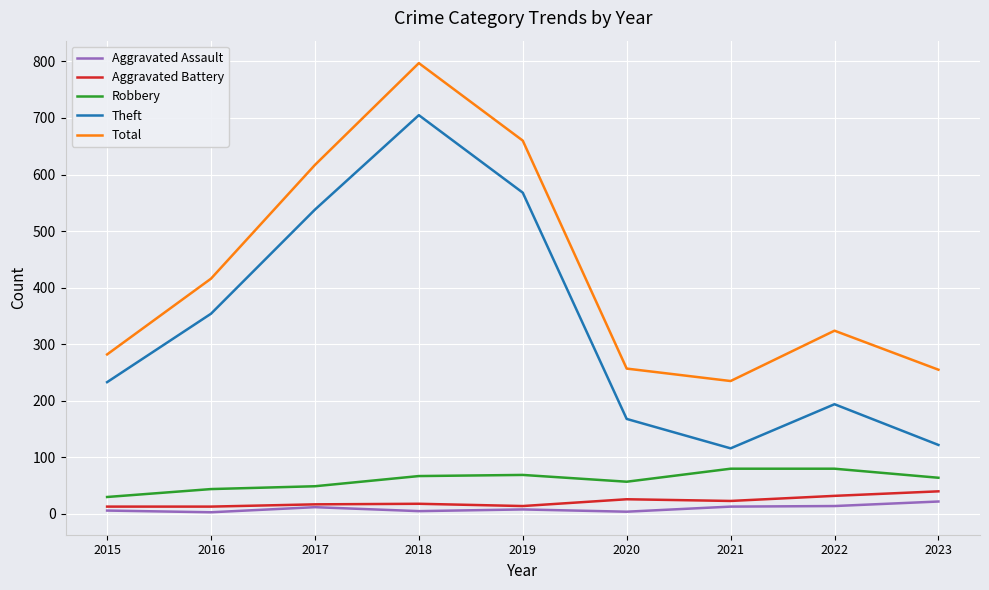

What are all the series names shown in the legend?

Aggravated Assault, Aggravated Battery, Robbery, Theft, Total